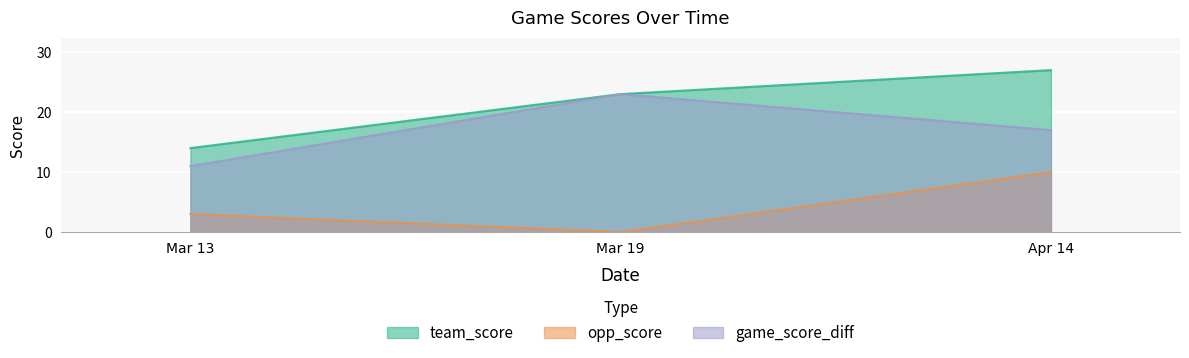

What is the label of the 2nd point from the right?

Mar 19